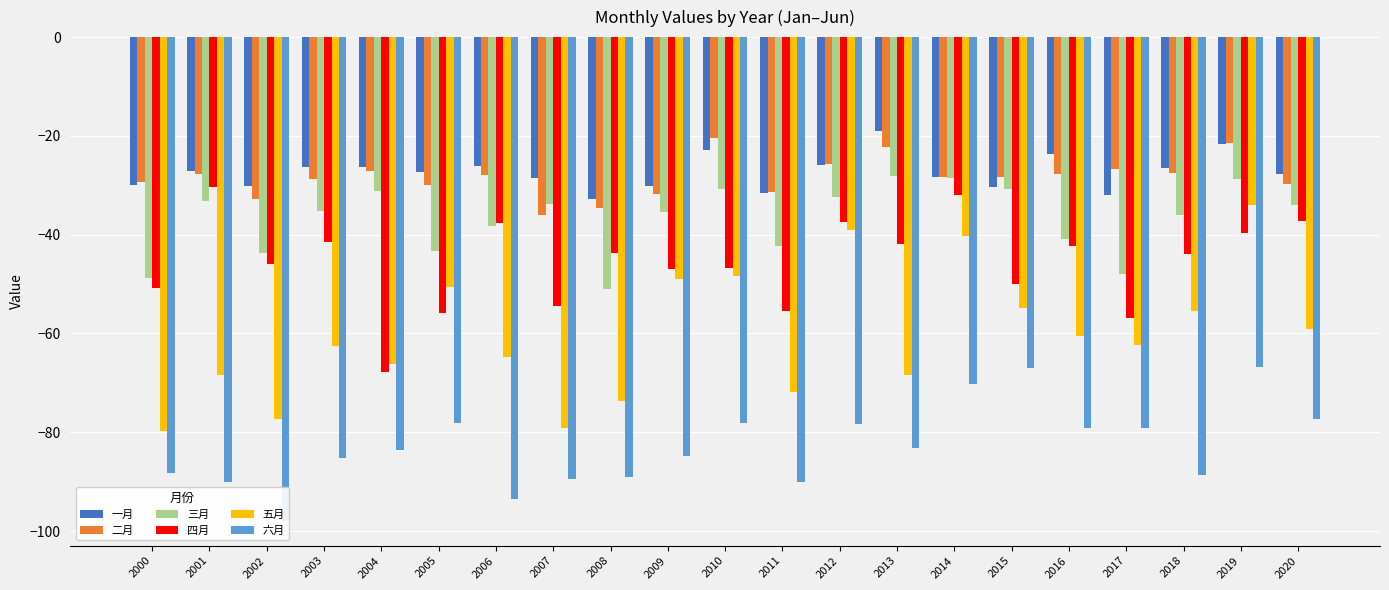

What is the spread (max minus min) of values at 2014?

41.9